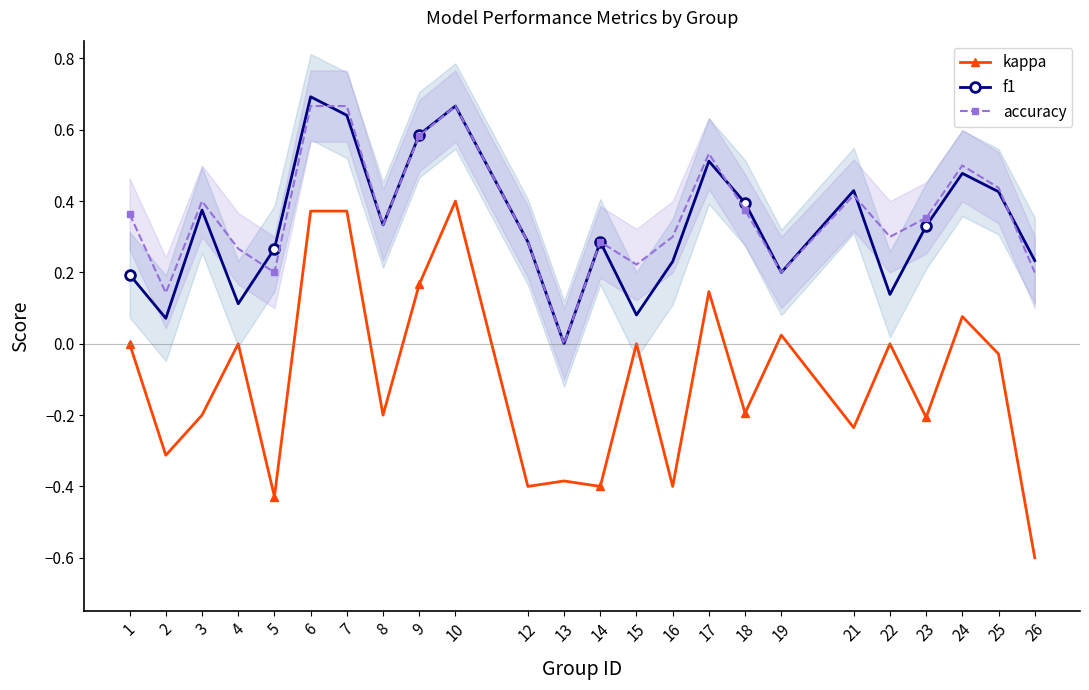

Where is the first local maximum for accuracy?

3